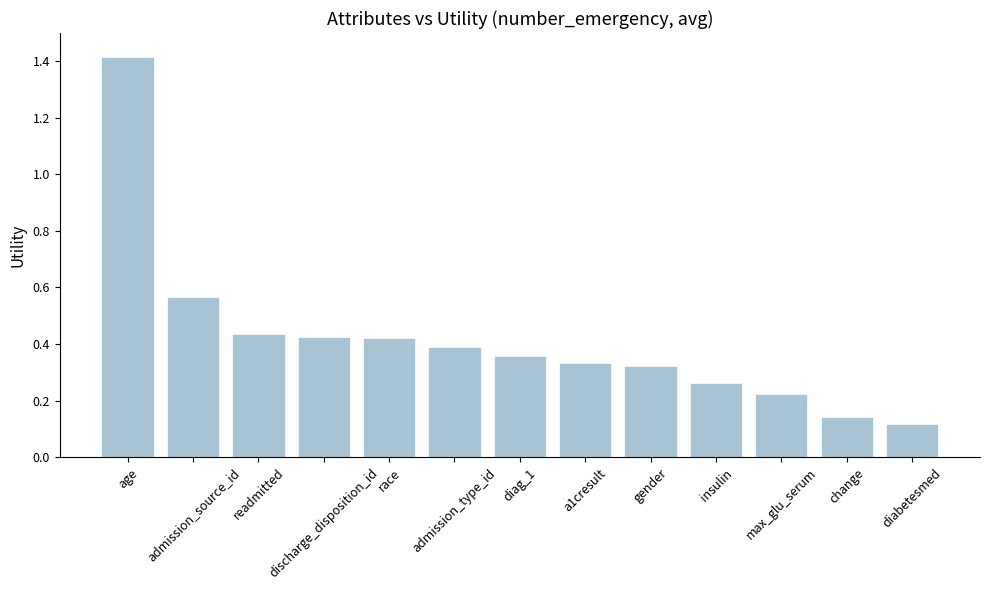

Which label corresponds to the largest value in the chart?

age